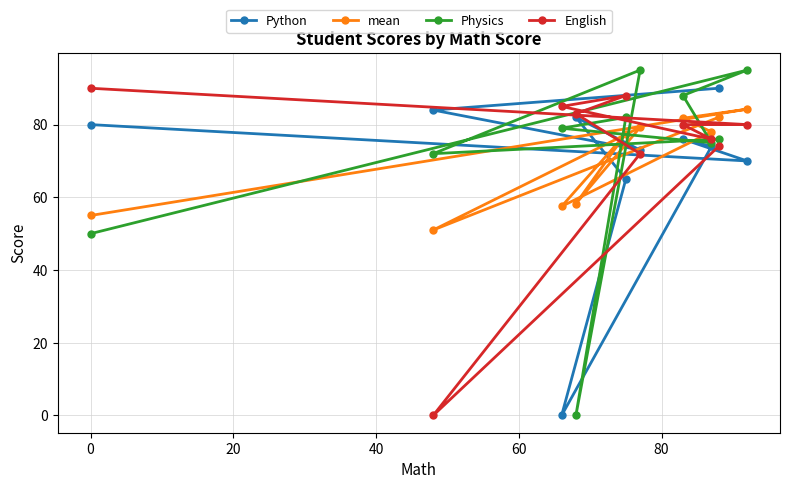

What is the value of the Python point at the 7th from the left?

76.0